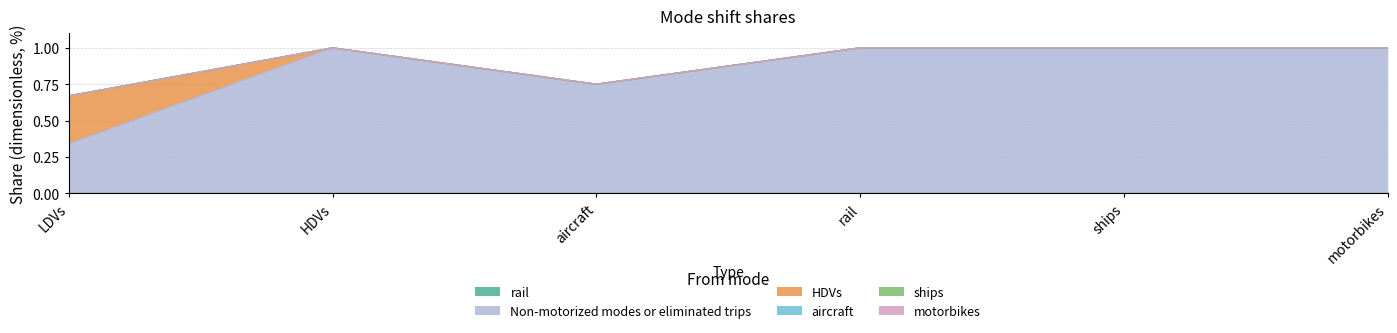

At which label does aircraft reach its minimum?

LDVs